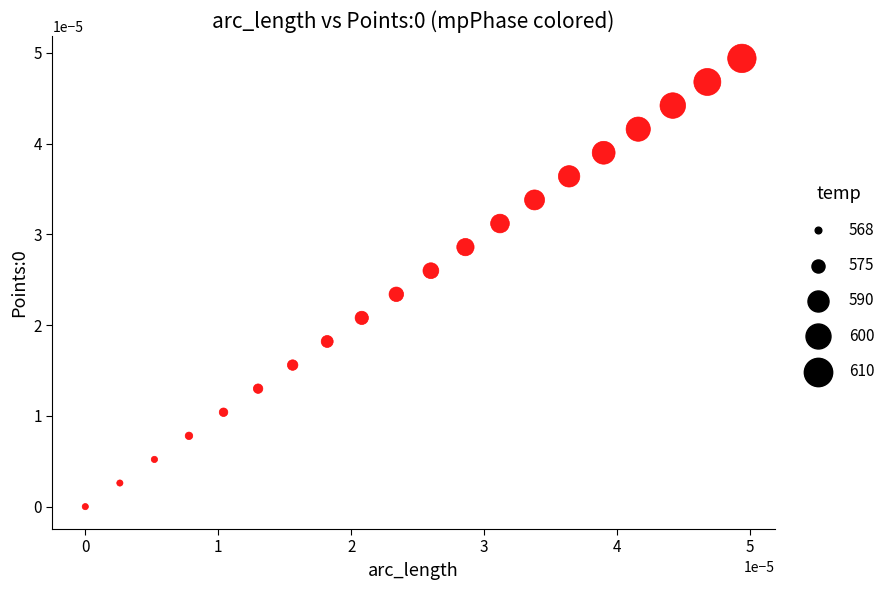

How many data points are displayed?

20